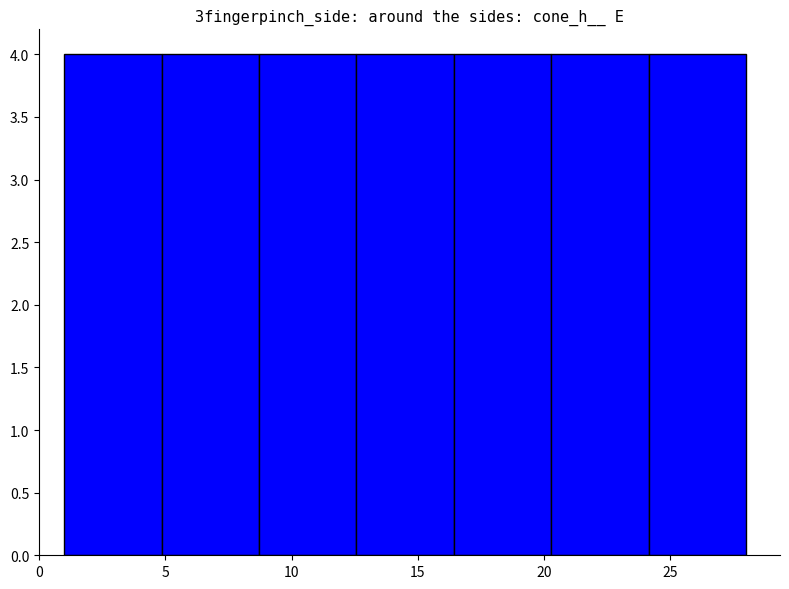

Reading left to right, list every bar in this chart as the range it spans on the x-axis followed by its height. Neither the bar edges nor the heights are printed on the chart, so give them approximately, as read against the axes.

1.0 to 5.0: 4
5.0 to 8.5: 4
8.5 to 12.5: 4
12.5 to 16.5: 4
16.5 to 20.5: 4
20.5 to 24.0: 4
24.0 to 28.0: 4